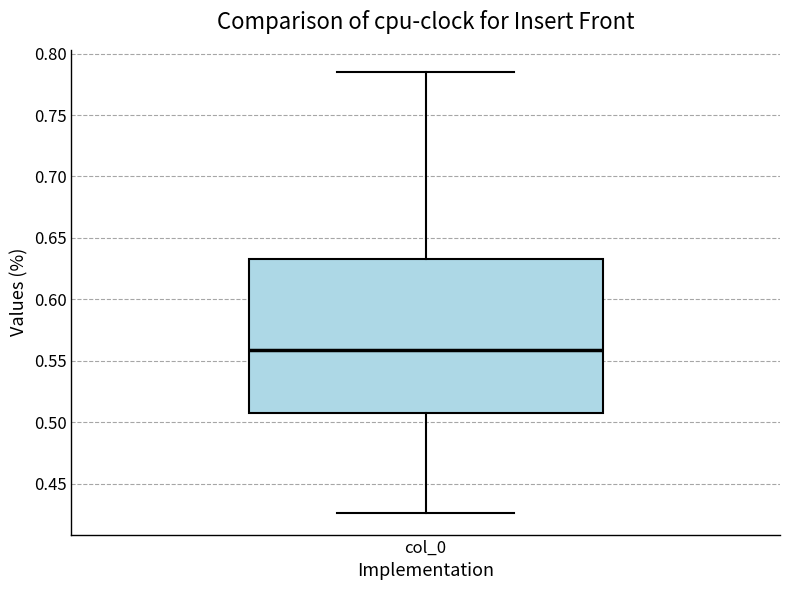

Read this box plot against the y-axis: the position of the median line, the range covered by the box, and the ends of both whiskers. The values are not printed on the chart, so give them approximately, as read against the axis.

median 0.560, box 0.510 to 0.630, whiskers 0.425 to 0.785